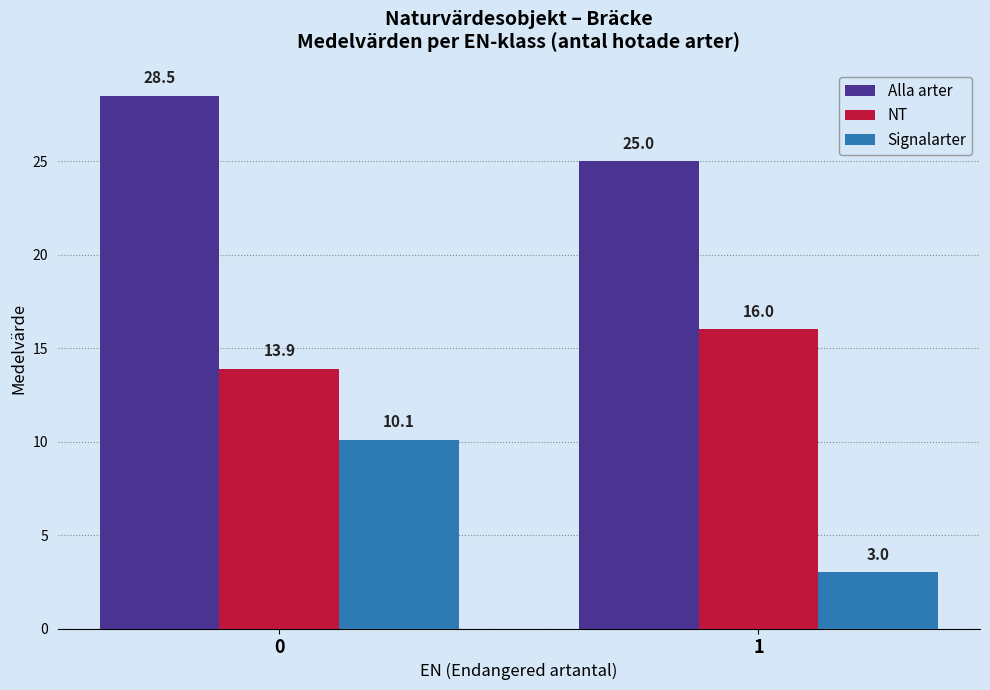

Read the Alla arter value at 0.

28.5